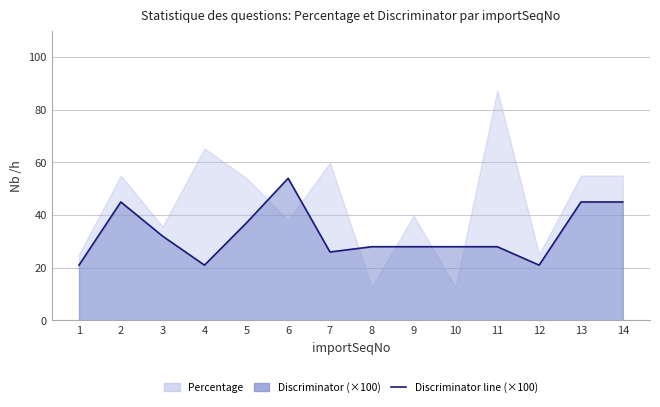

Reading left to right, transcribe all the data shown in this chart.

21.0	45.0	32.0	21.0	37.0	54.0	26.0	28.0	28.0	28.0	28.0	21.0	45.0	45.0